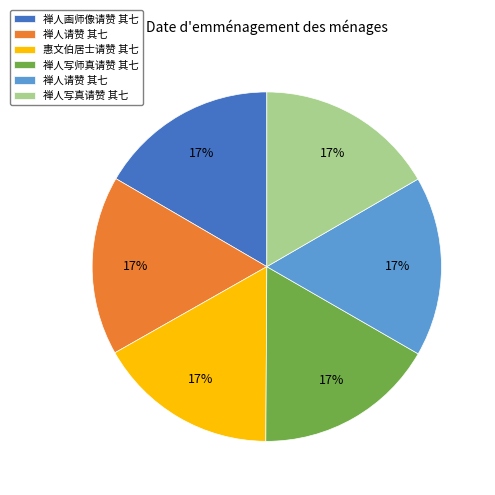

Does any single category account for the majority?

No